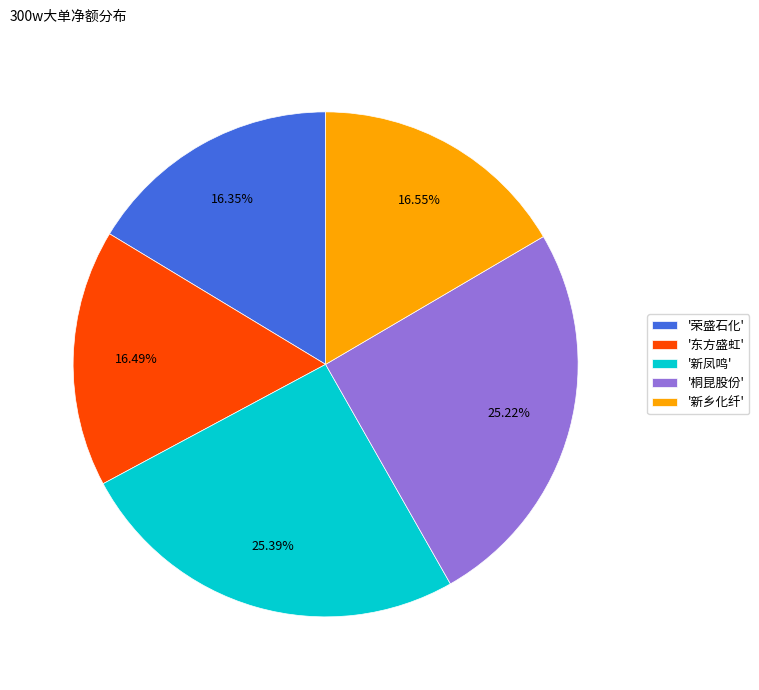

Is the sum of '荣盛石化' and '新凤鸣' greater than half?

No